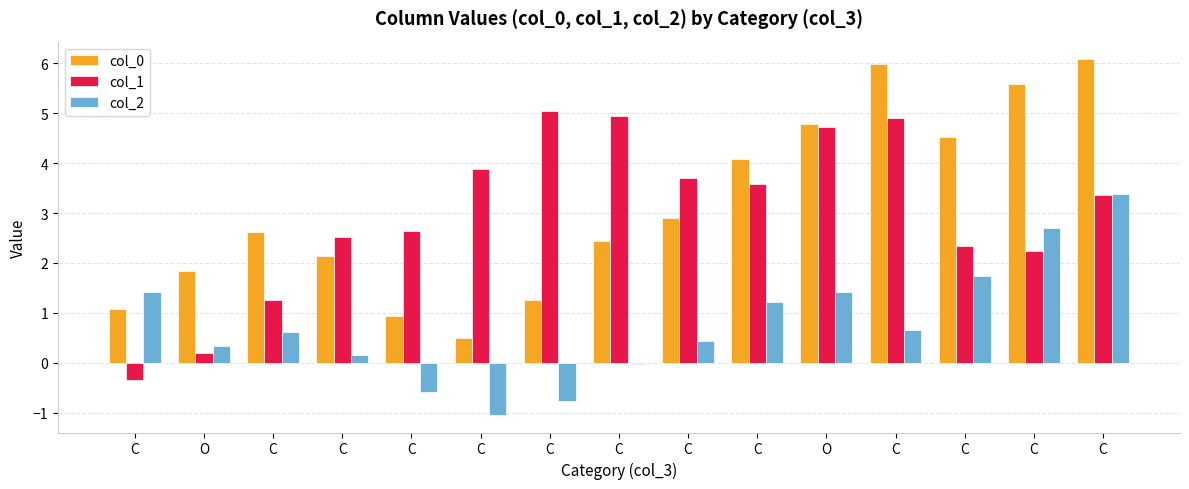

What value does the col_2 series have at C?

2.7